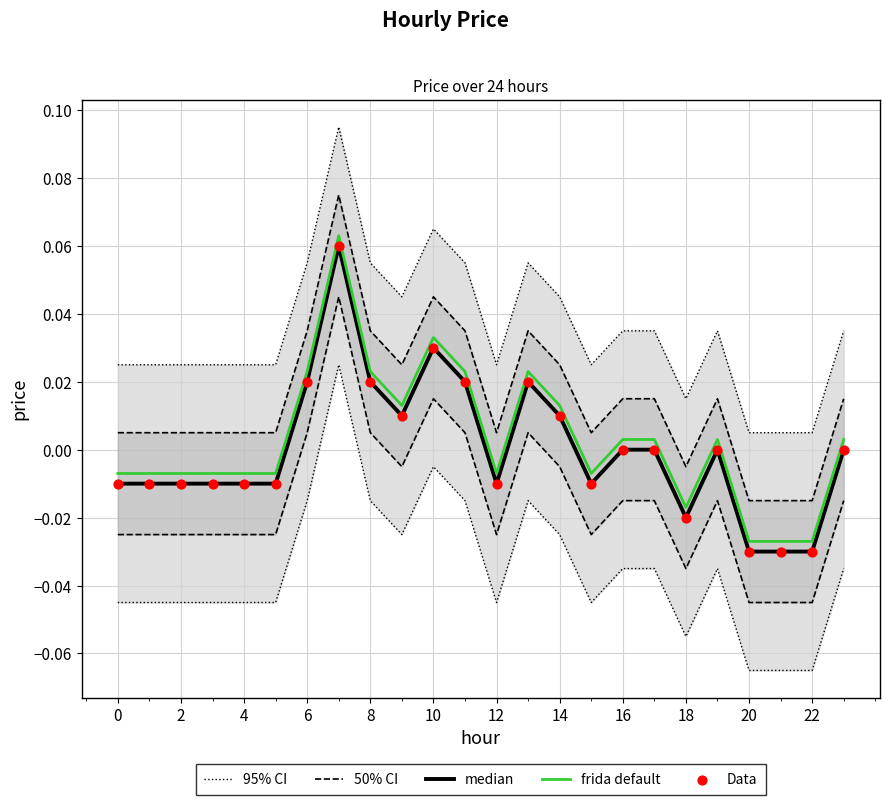

Which series contains the highest Y value?

95% CI